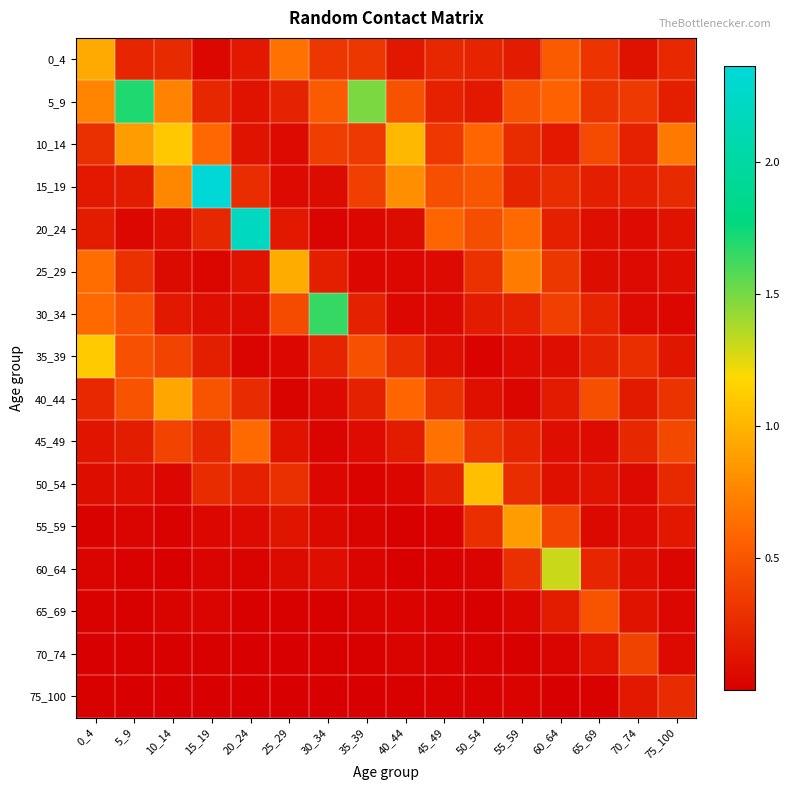

Which series has the widest spread of values?

15_19